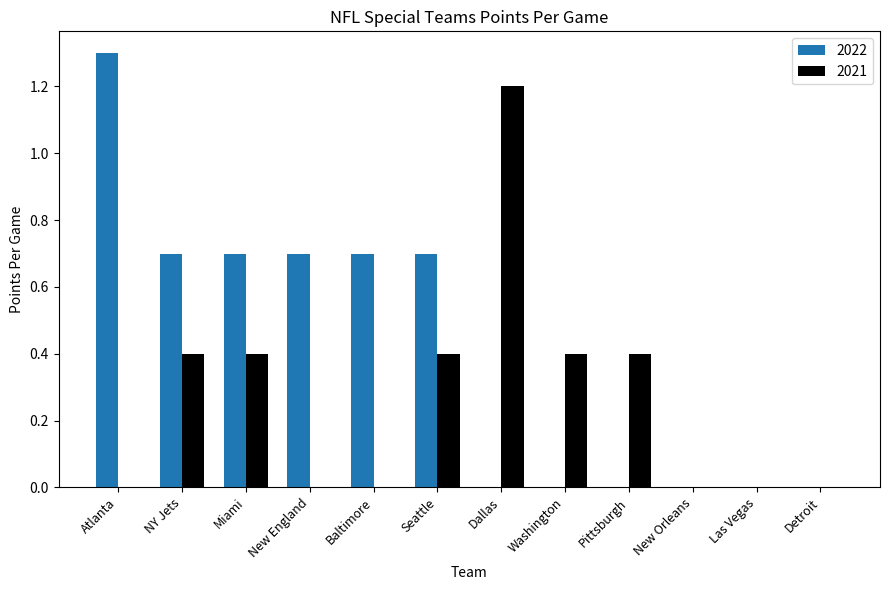

What is the total value across all series at Washington?

0.4